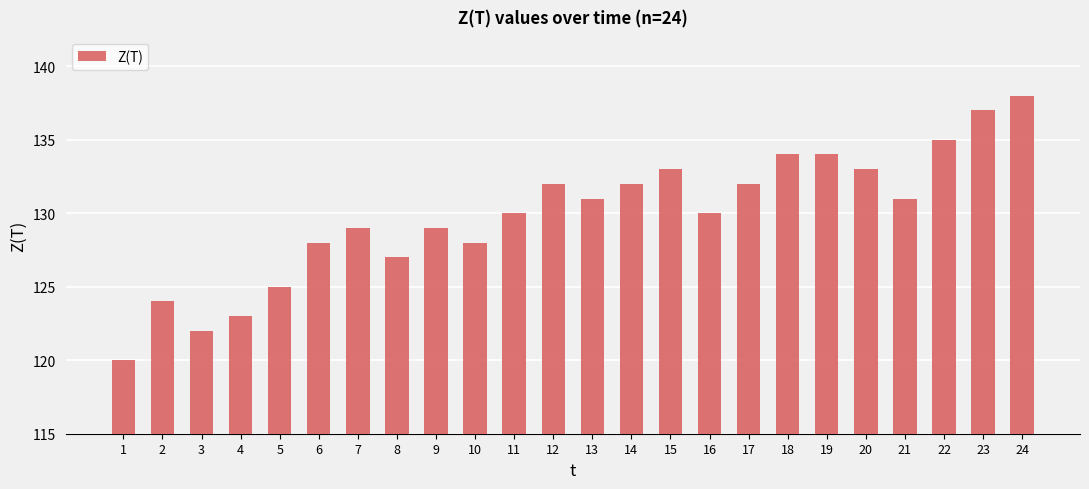

What is the difference between the maximum and second lowest values?

16